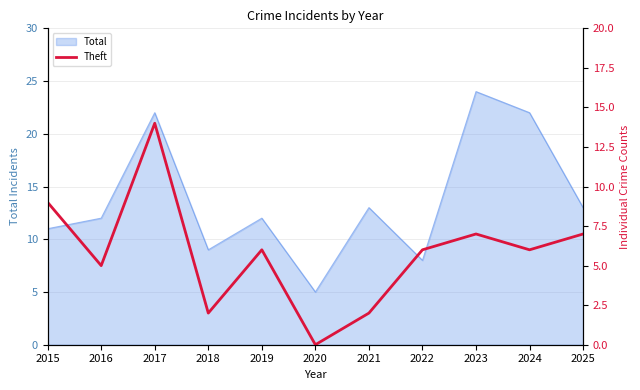

What is the change in value from 2020 to 2022?

+6